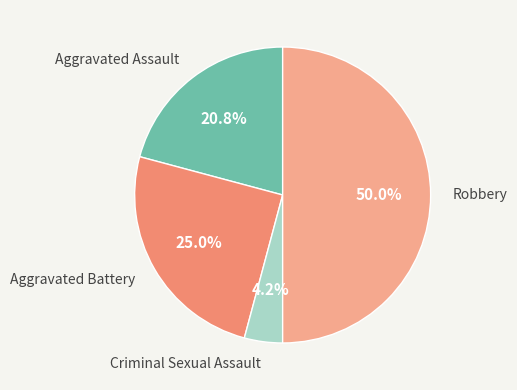

How many slices are in this pie chart?

4